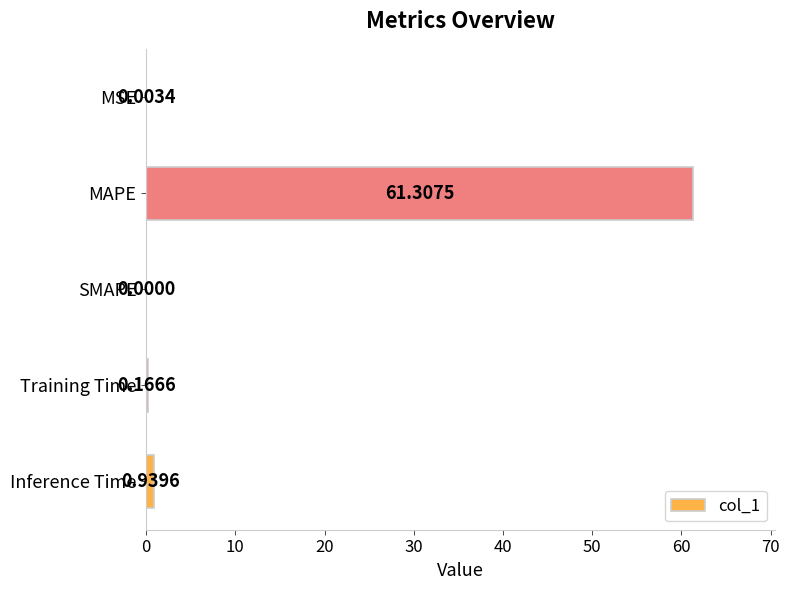

What is the sum of all values?

62.4